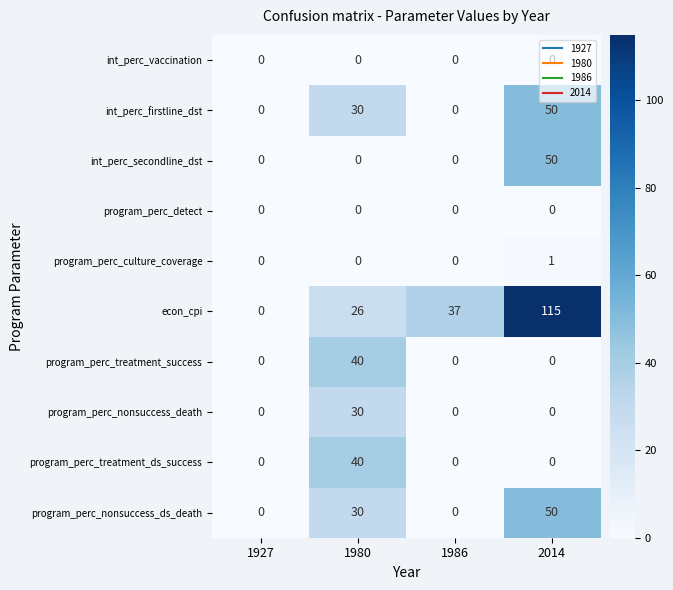

Is it true that program_perc_nonsuccess_death equals -19 at 1986?

False